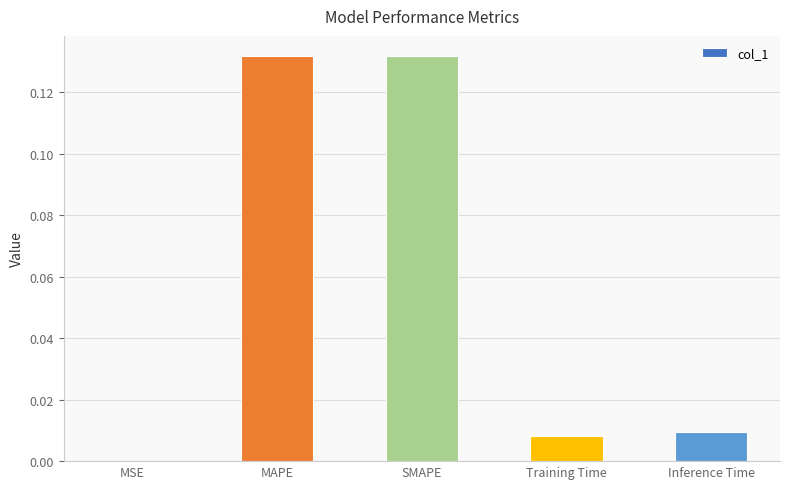

How many categories are shown in the chart?

5